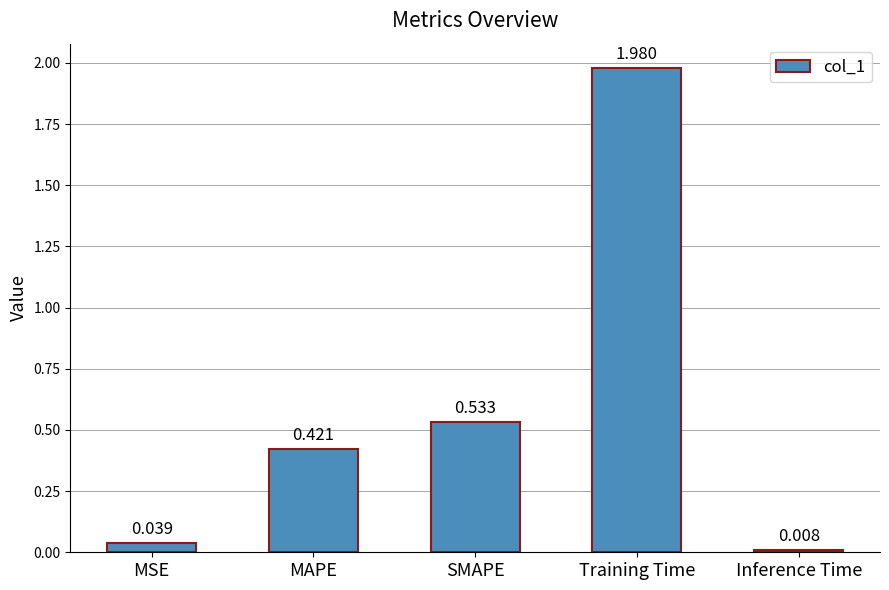

At which label is the value closest to 0?

Inference Time